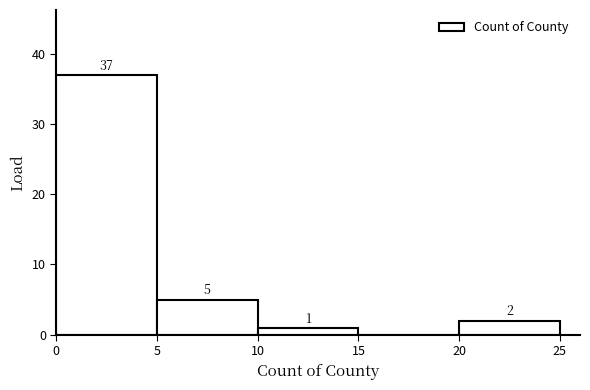

Which range on the x-axis has the tallest bar?

0 to 5